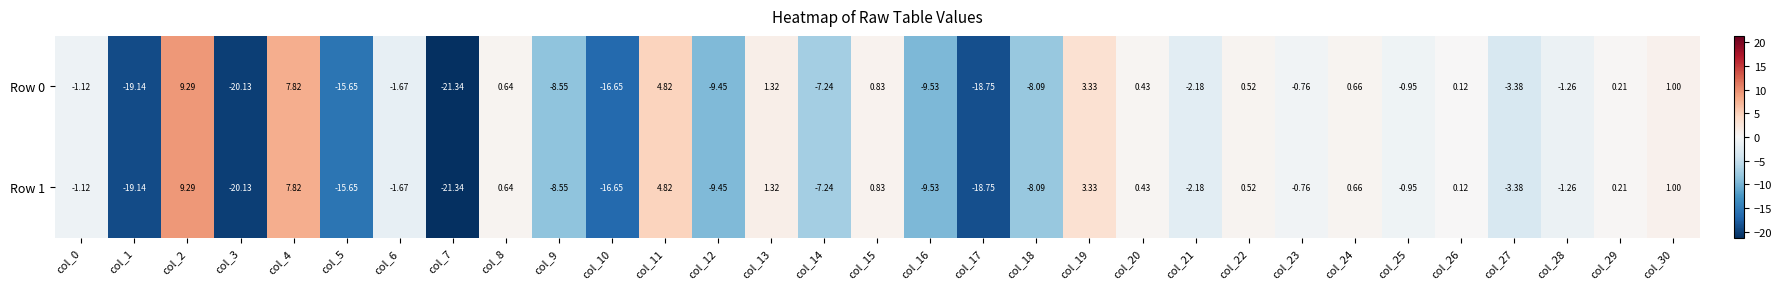

Is the value of Row 1 at col_21 greater than the value of Row 0 at col_3?

Yes